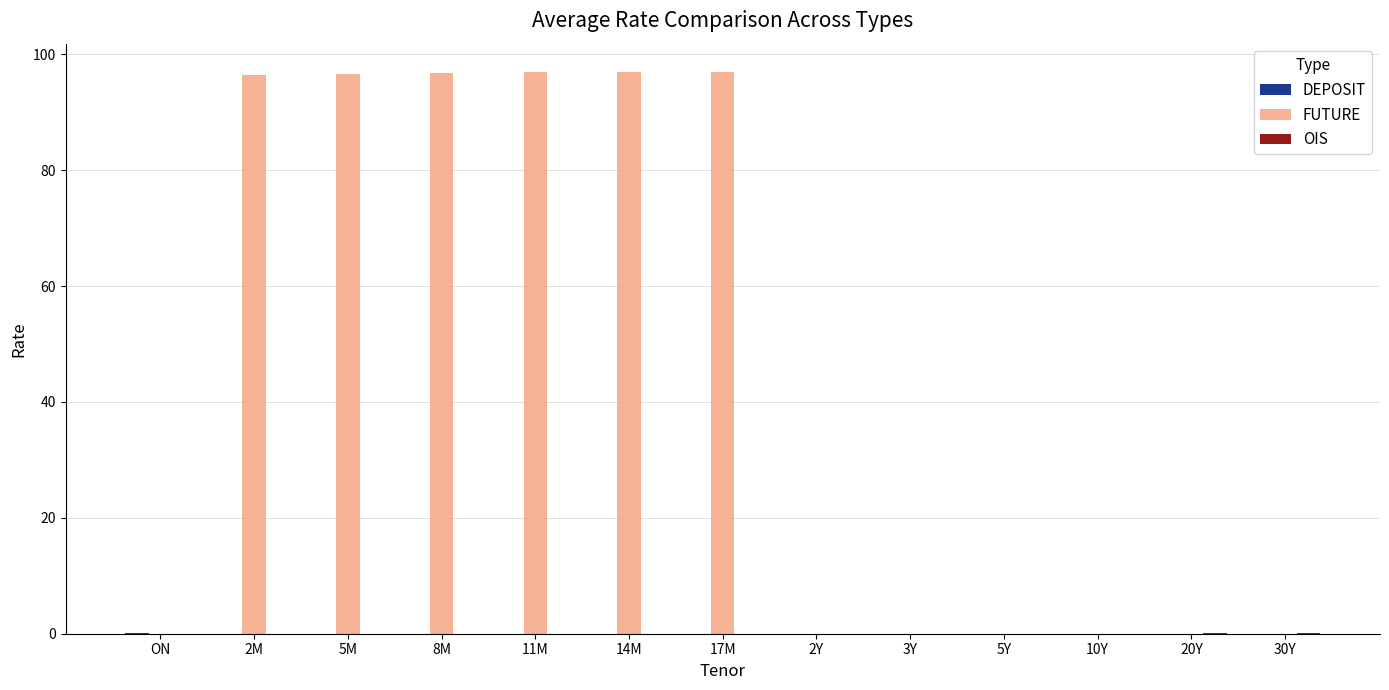

How many series are shown in this chart?

3